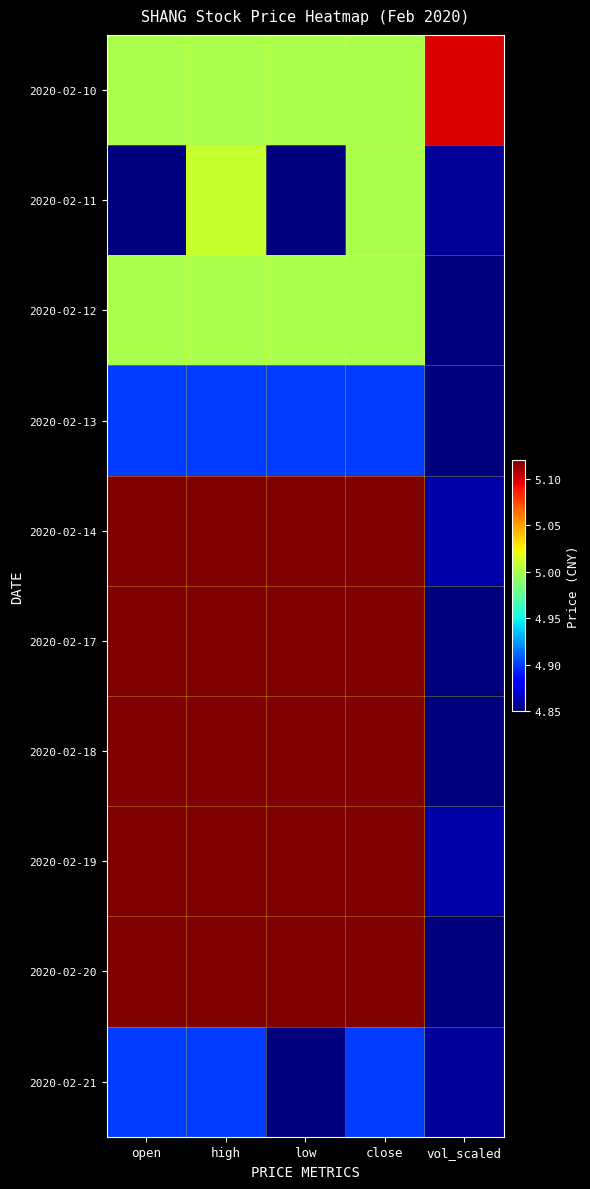

Which series changed the most between open and low?

2020-02-21